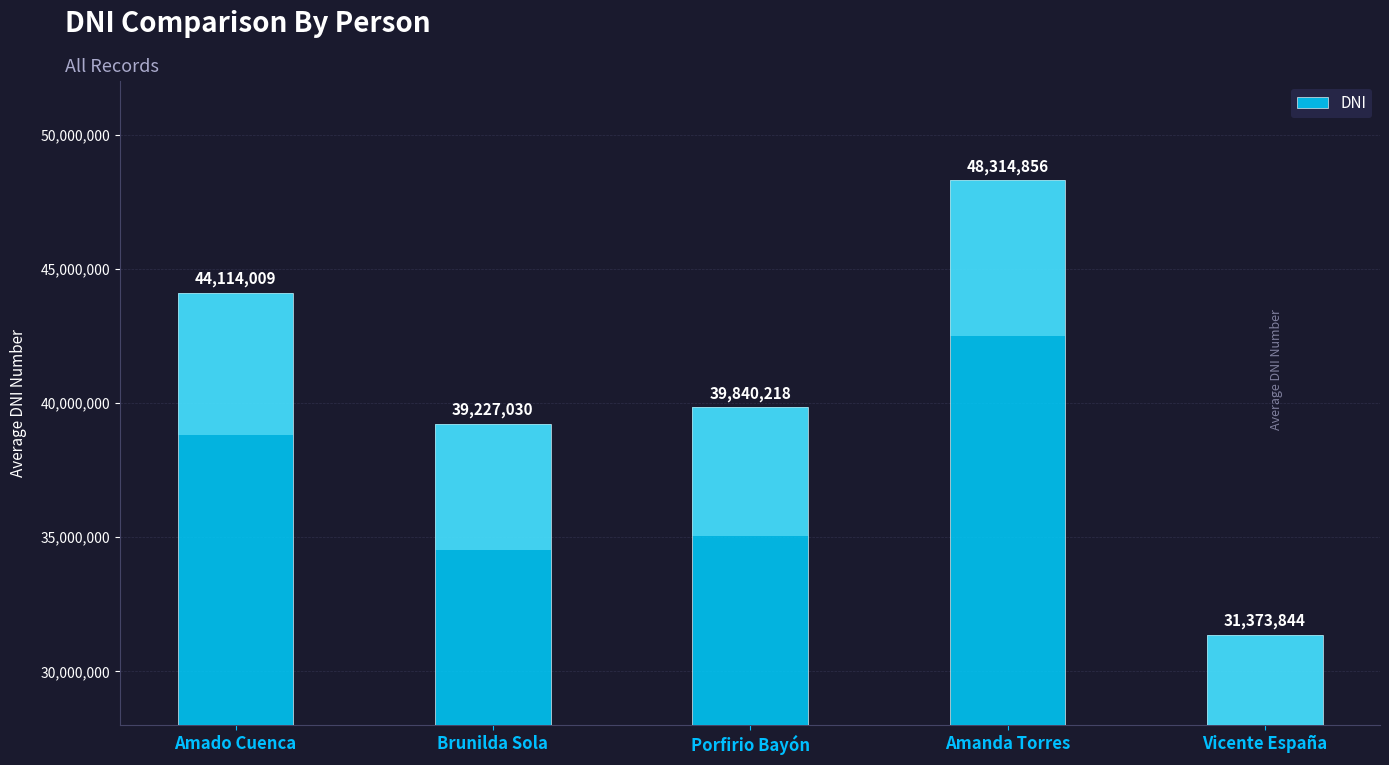

What position from the right is Porfirio Bayón?

3